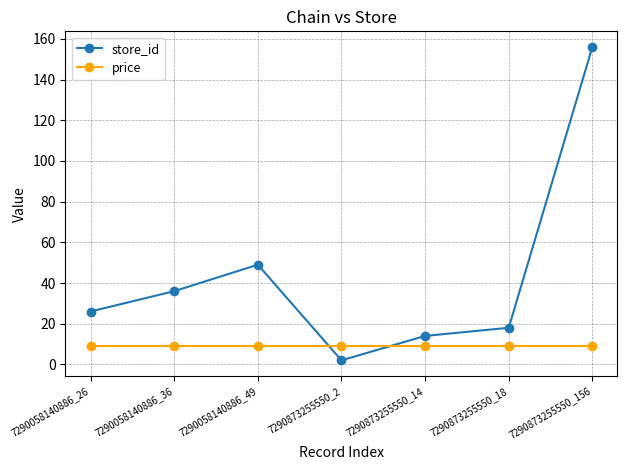

How many lines are shown in the chart?

2